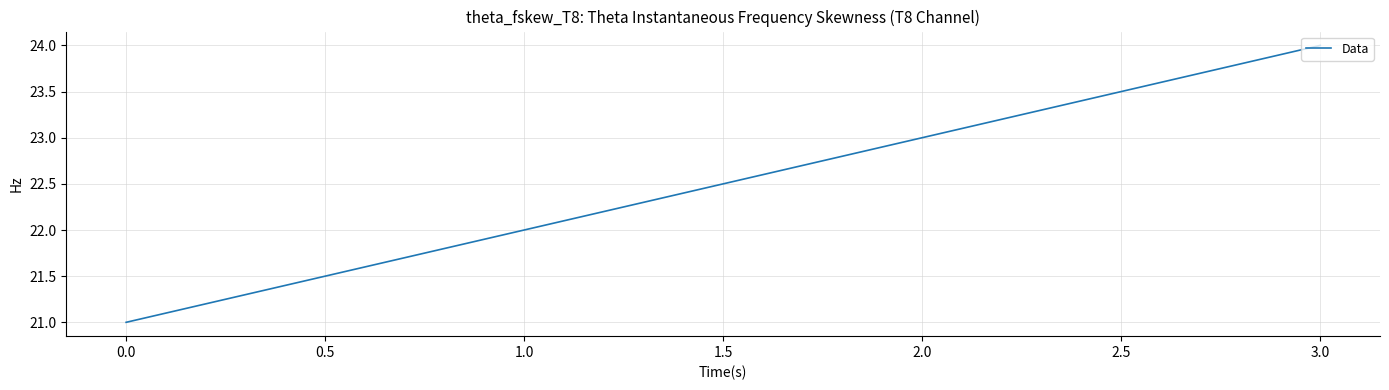

What is the ratio of the value at 2.0 to the value at 1.0?

1.0